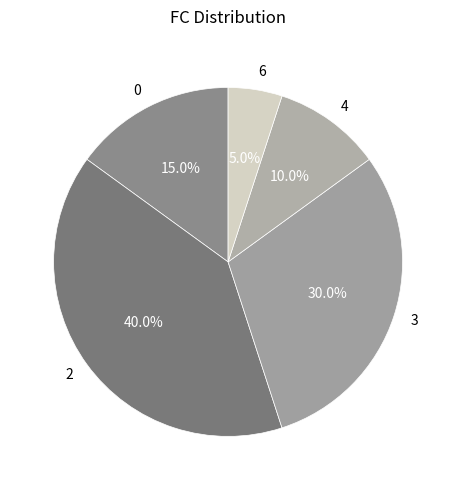

To the nearest percent, what portion does 3 represent?

30%